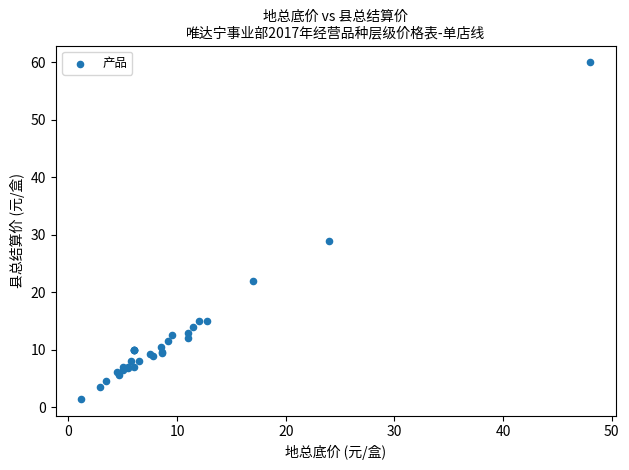

What Y value in the scatter plot is closest to 30?

29.0